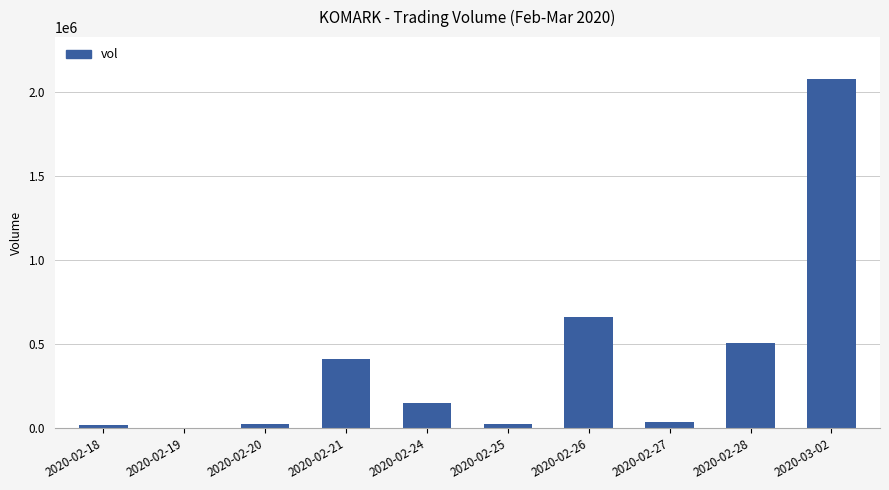

Which category has the highest value across all series?

2020-03-02